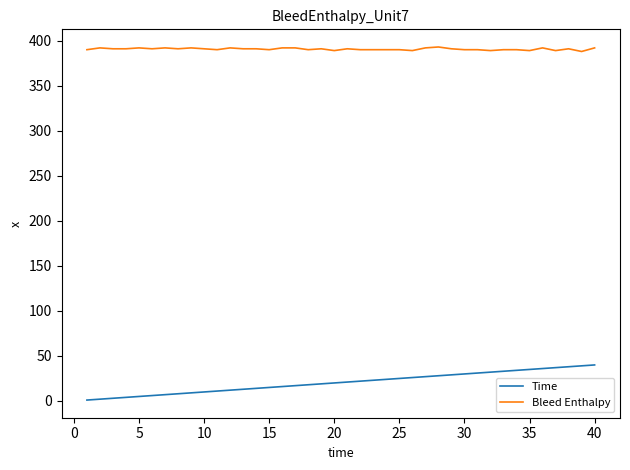

What is the minimum value for Bleed Enthalpy?

388